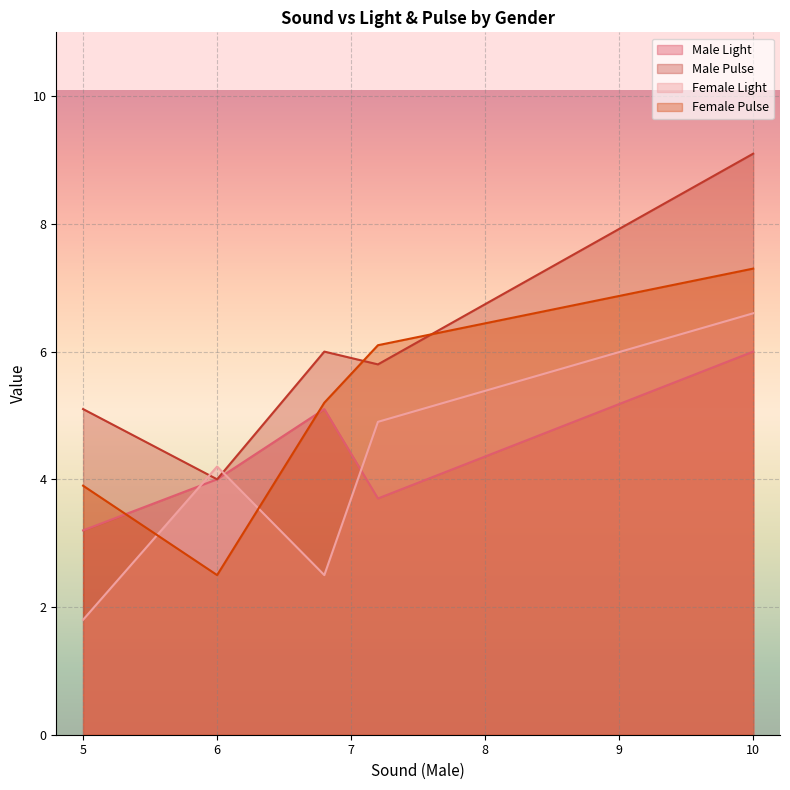

What are all the series names shown in the legend?

Male Light, Male Pulse, Female Light, Female Pulse